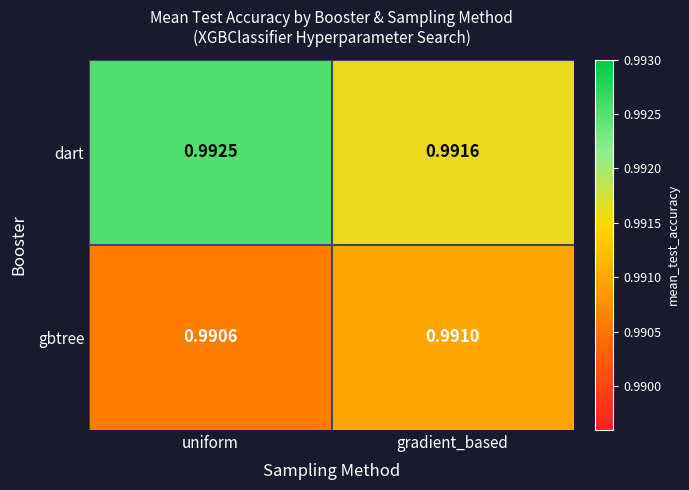

At which category is the sum across all series the highest?

uniform